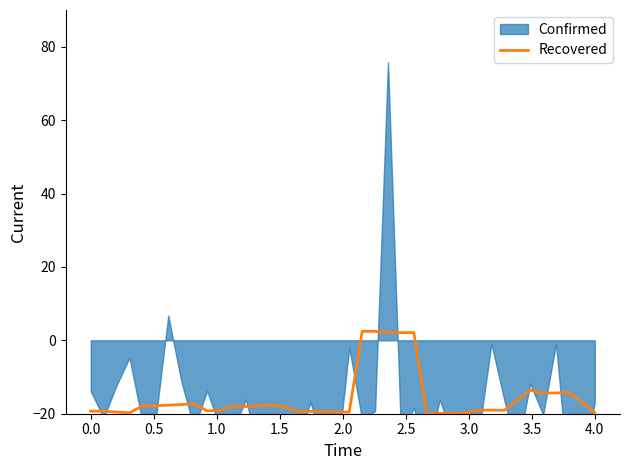

What position from the right is 3.5?

33